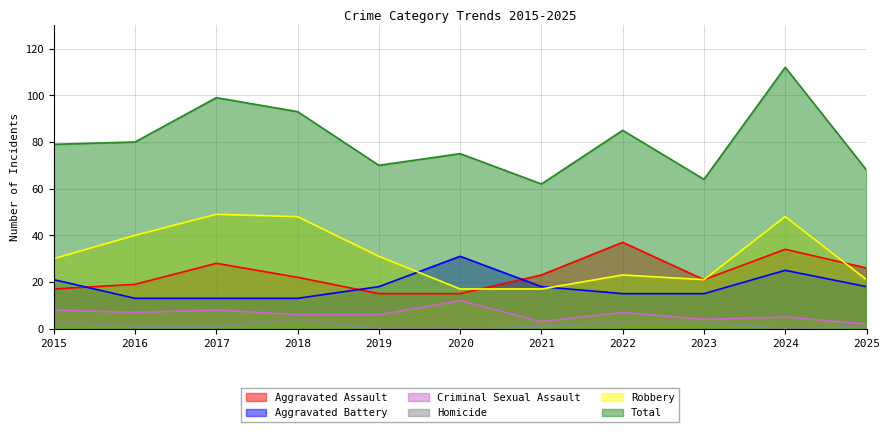

Which has a higher value, 2025 or 2022?

2022